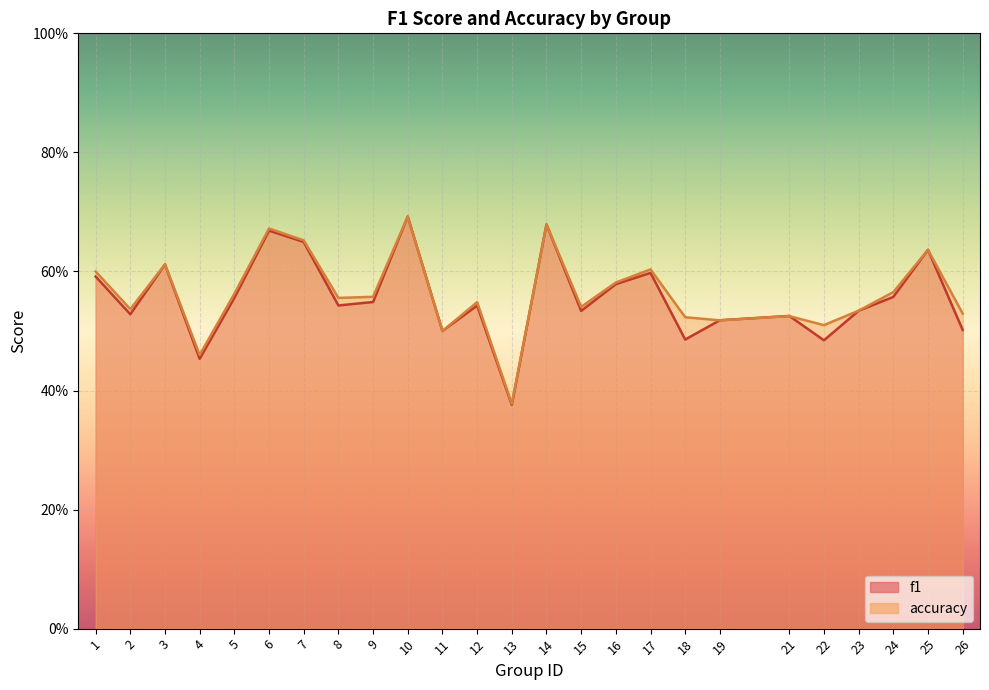

Does the chart display data point markers on the line(s)?

No